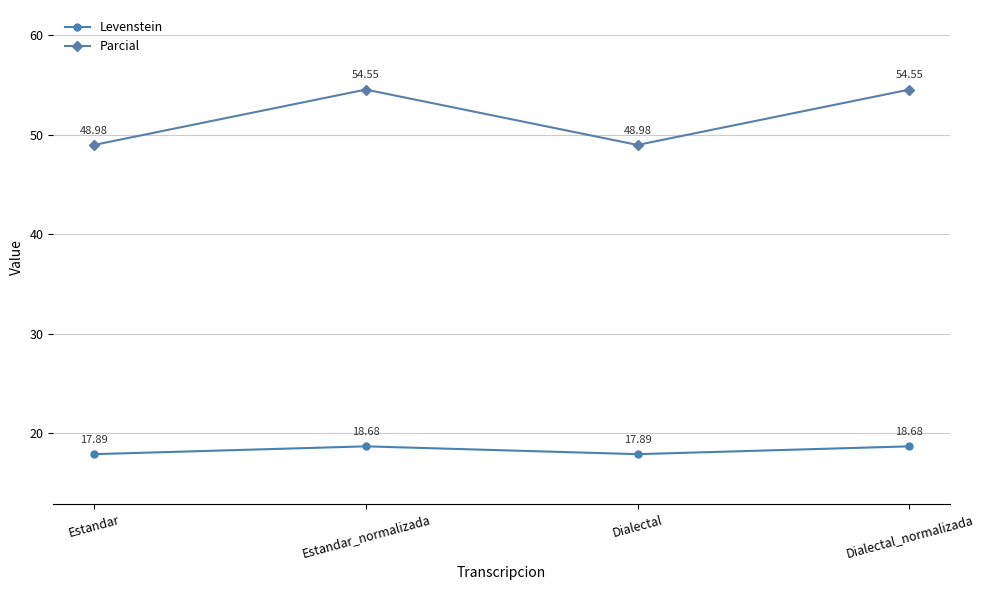

What is the sum of all Parcial values?

207.1